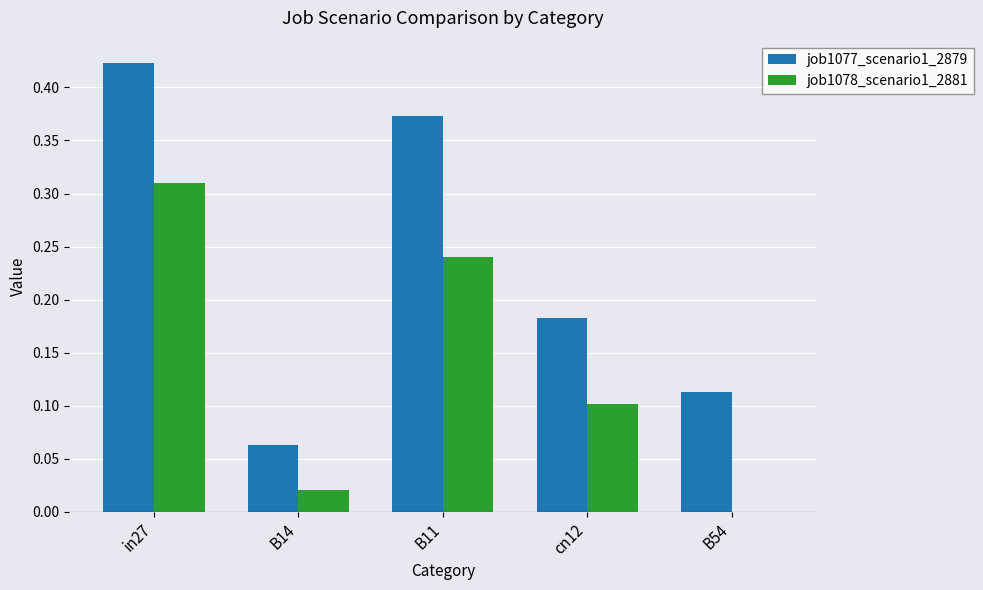

What is the sum of the job1077_scenario1_2879 values at B11 and B54?

0.5